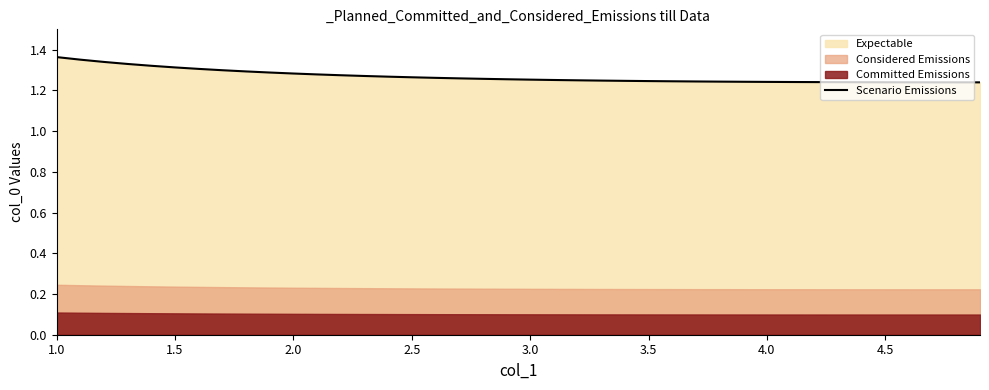

True or false: the data shows 2.1 at 17.

False